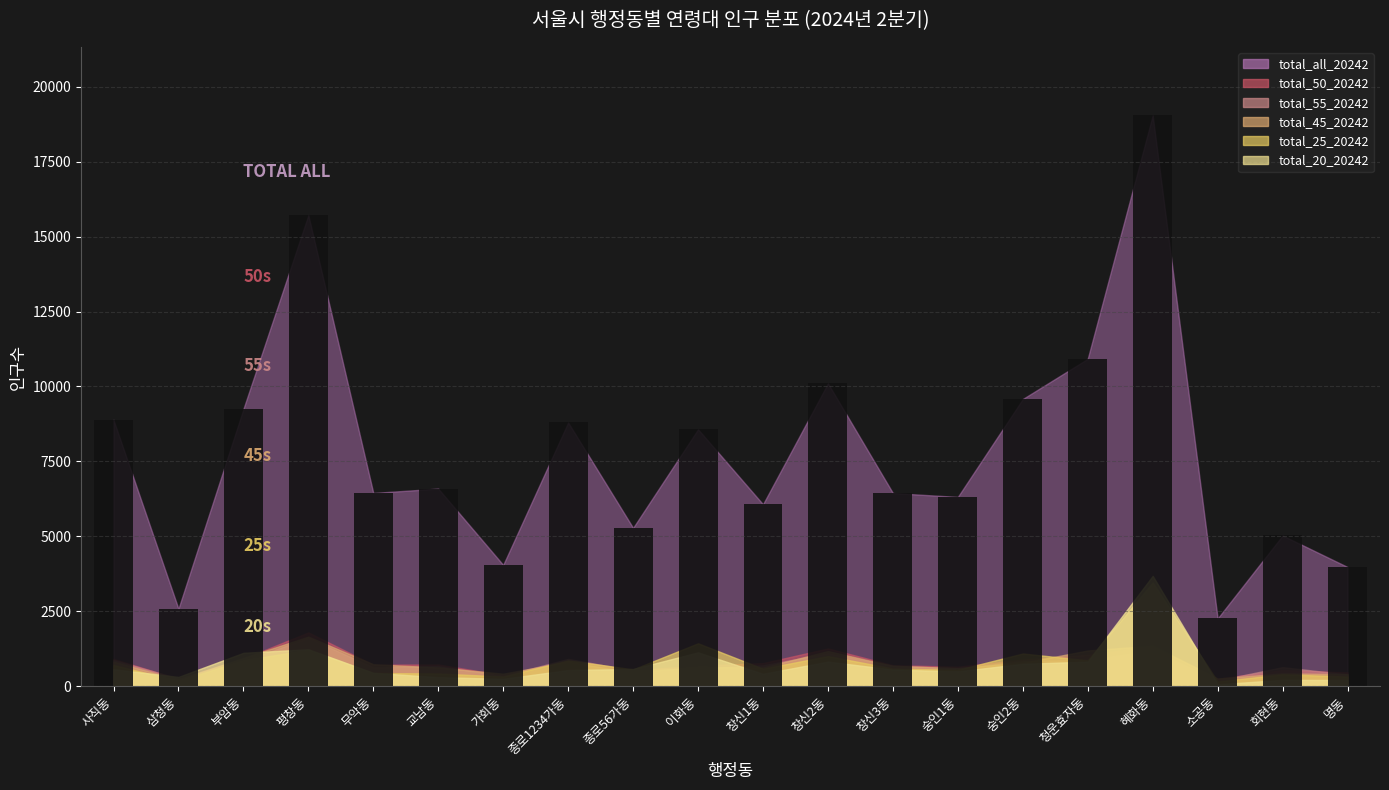

What is the greatest value displayed?

19045